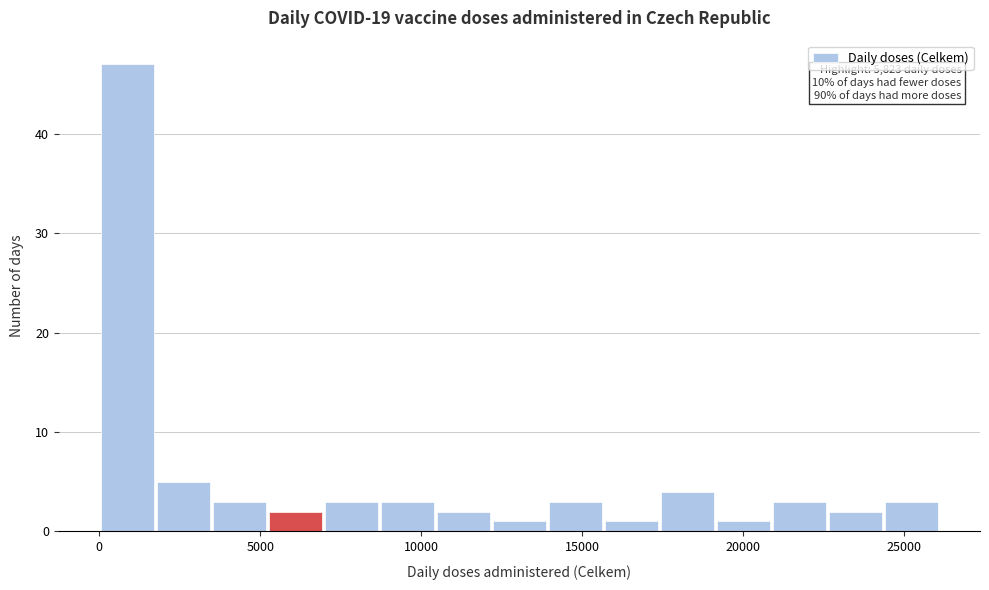

Around what value on the x-axis is the tallest bar? Give the approximate position of its centre, as read against the axis.

1000